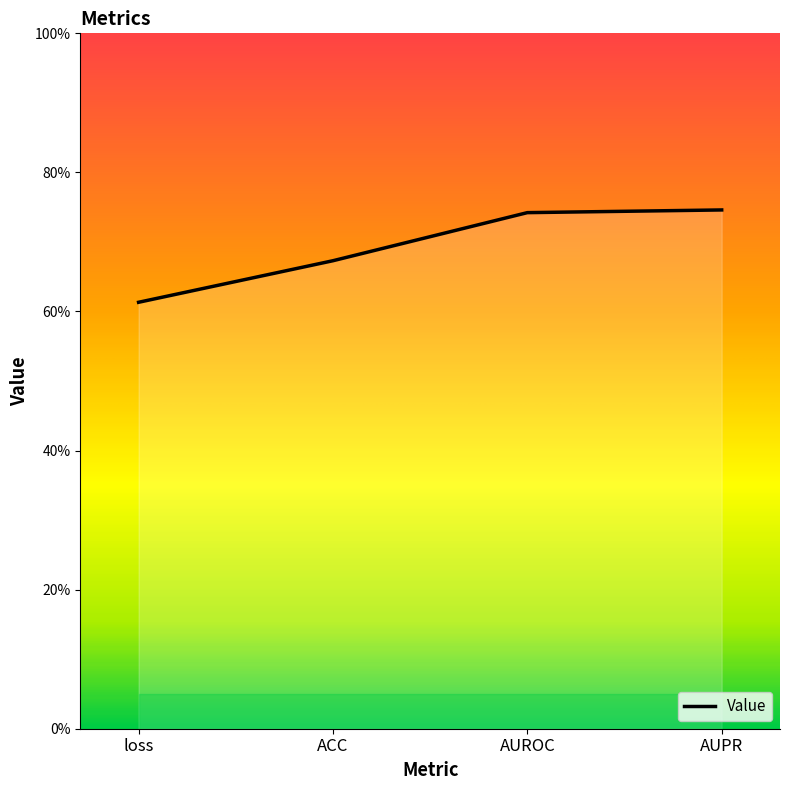

Is it true that the value at AUROC is 0.7?

True